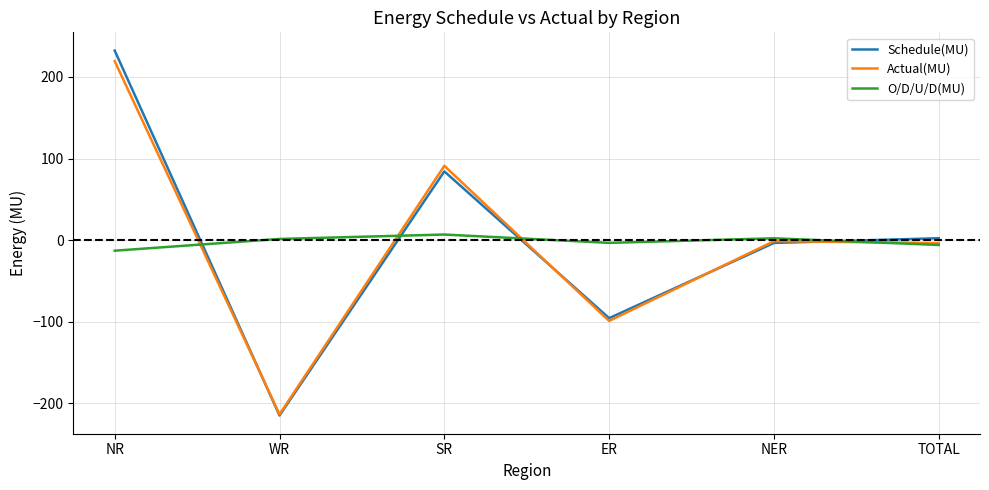

At which label does Schedule(MU) first exceed 2?

NR